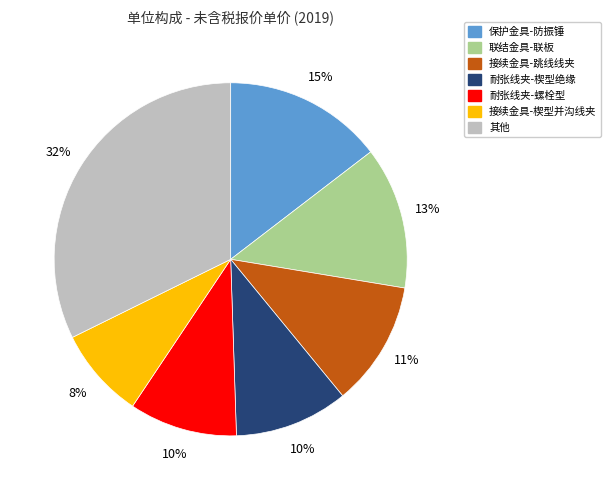

To the nearest percent, what is the average slice percentage?

14%